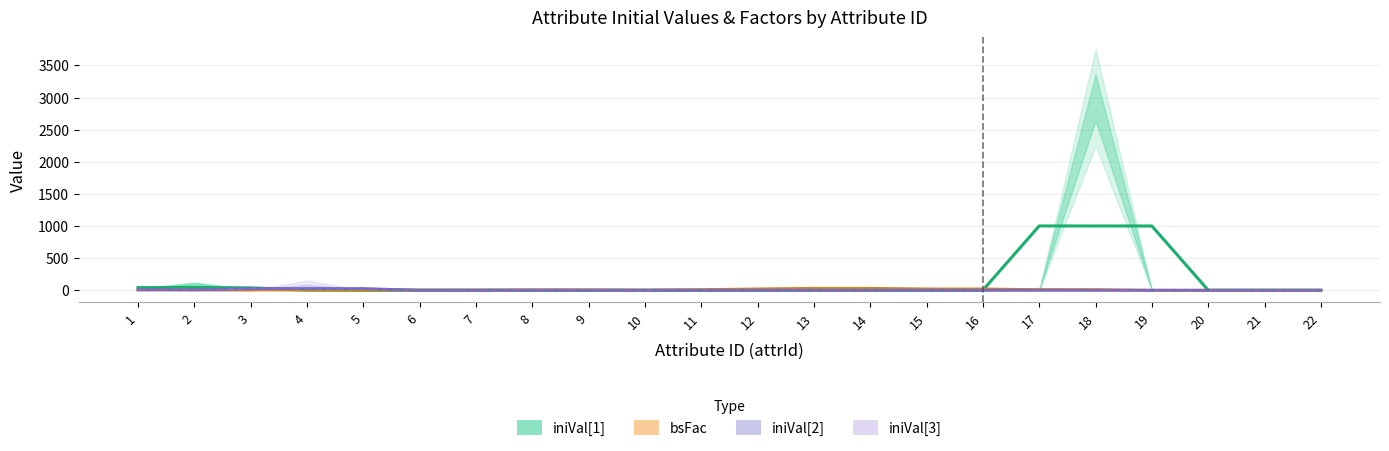

At how many categories does at least one series exceed 503?

3